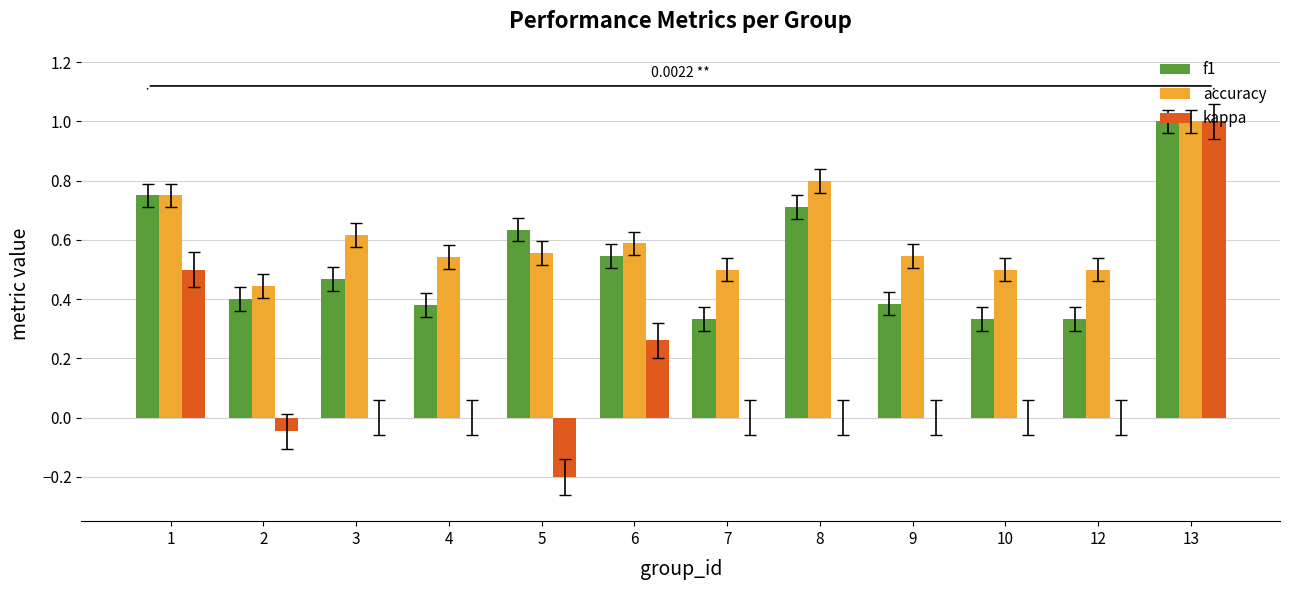

True or false: kappa has a value of -0.0 at 2.

True